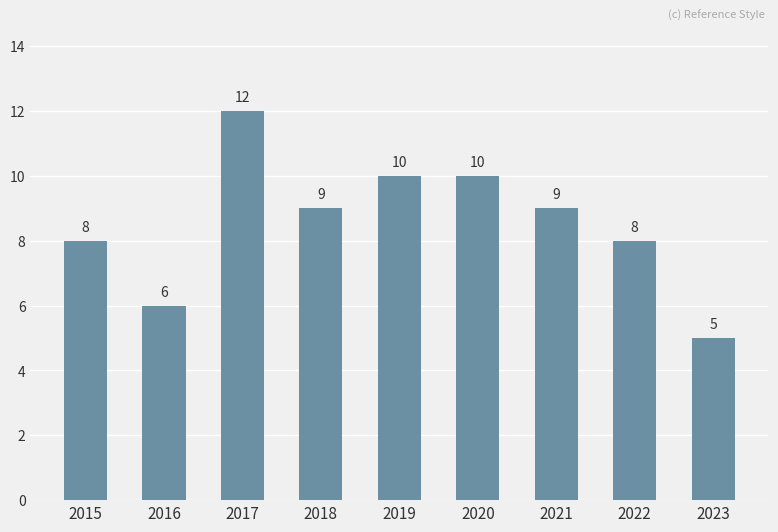

What is the approximate value at 2022?

8